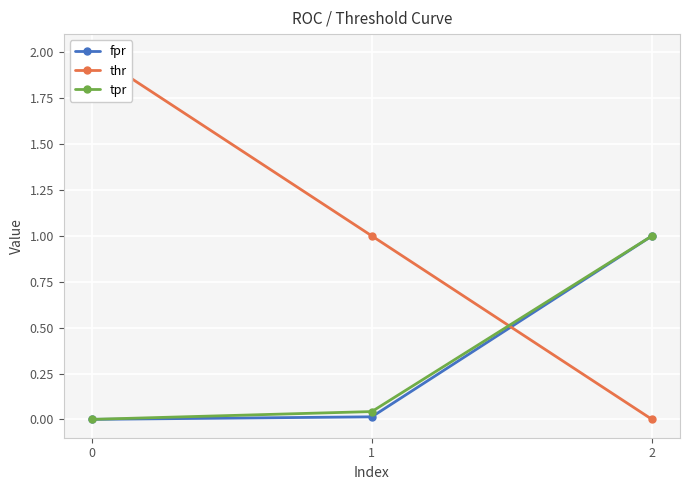

Reading left to right, transcribe all the data shown in this chart.

fpr: 0.0	0.0	1.0
thr: 2.0	1.0	0.0
tpr: 0.0	0.0	1.0